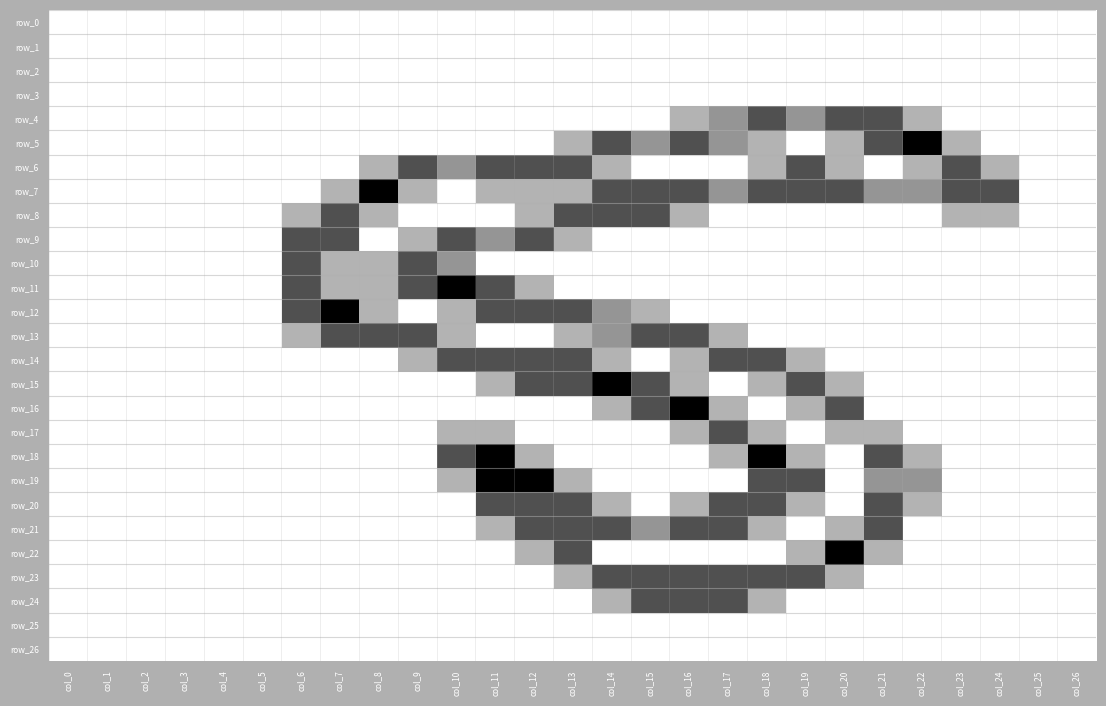

How many categories are shown in the chart?

27